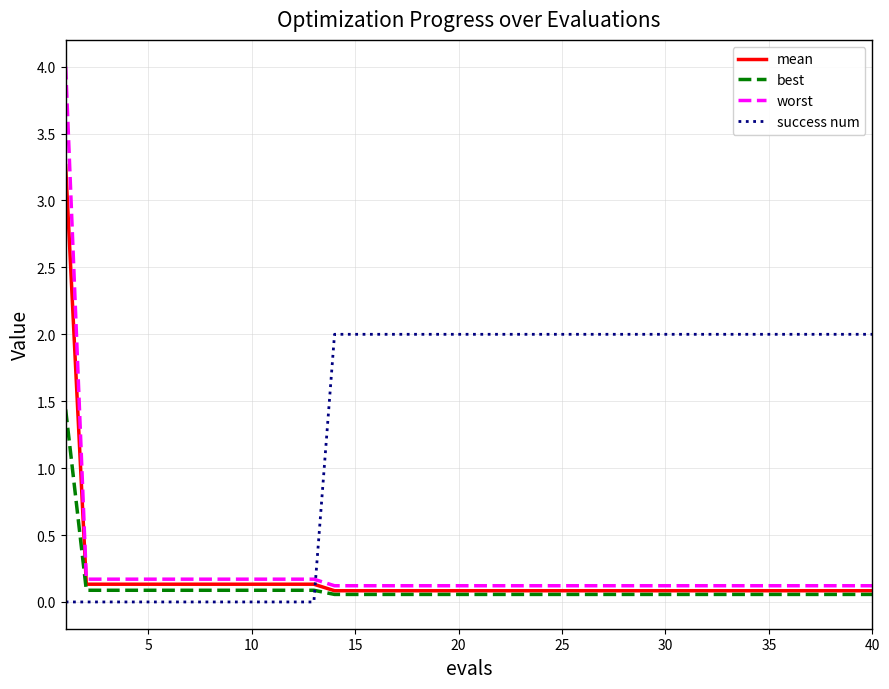

Which series has the largest total across all categories?

success num